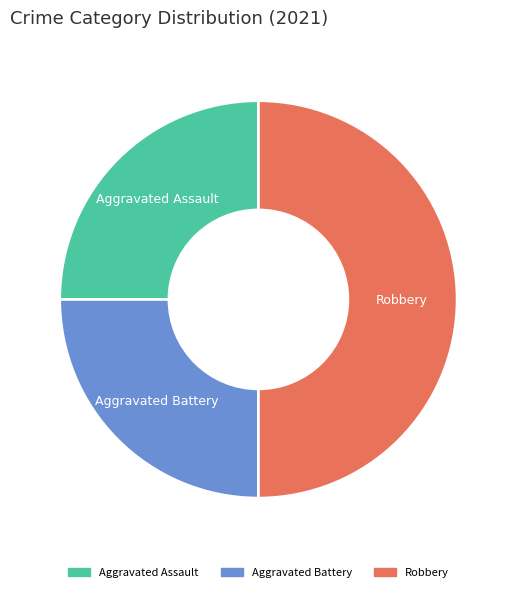

What is the ratio of the value at Aggravated Assault to the value at Robbery?

0.5